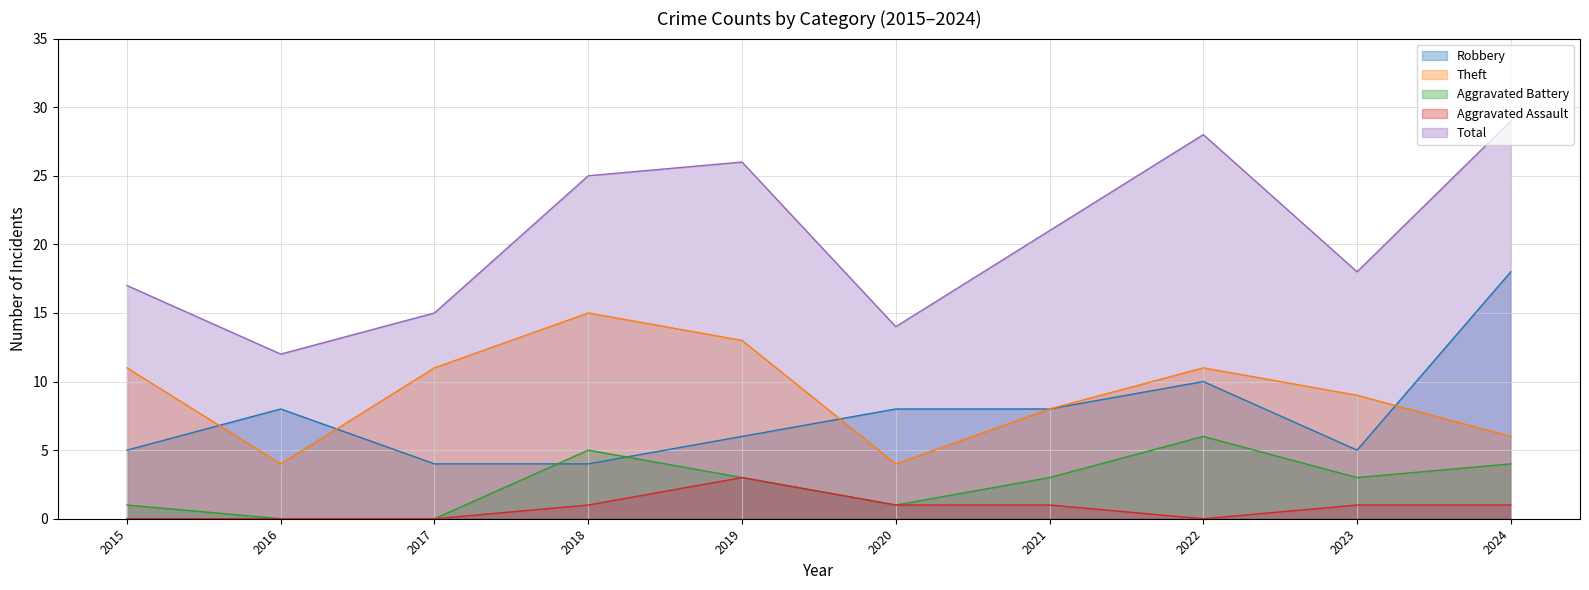

Does the chart display data point markers on the line(s)?

No